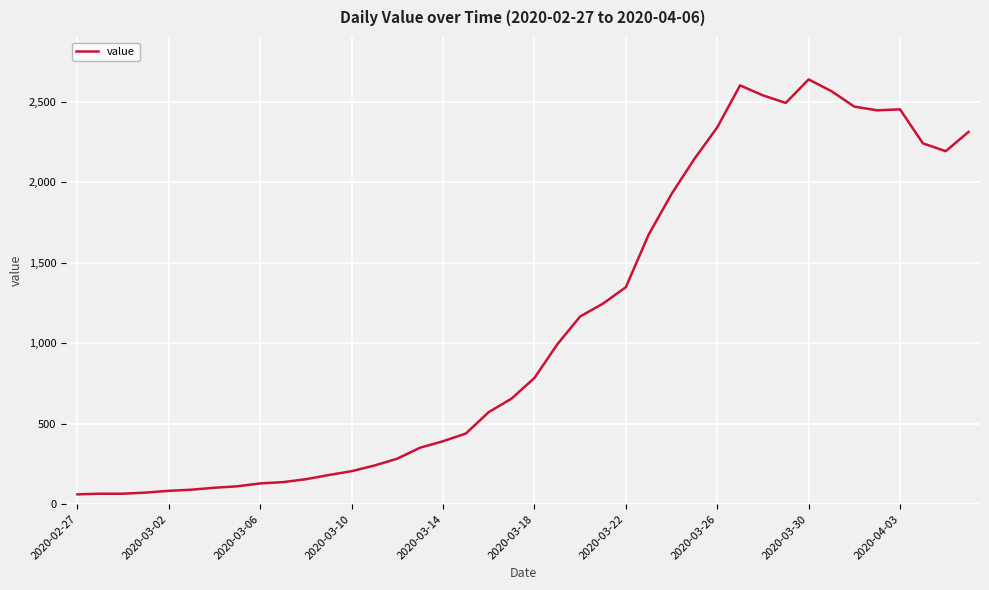

What is the minimum value shown in the chart?

61